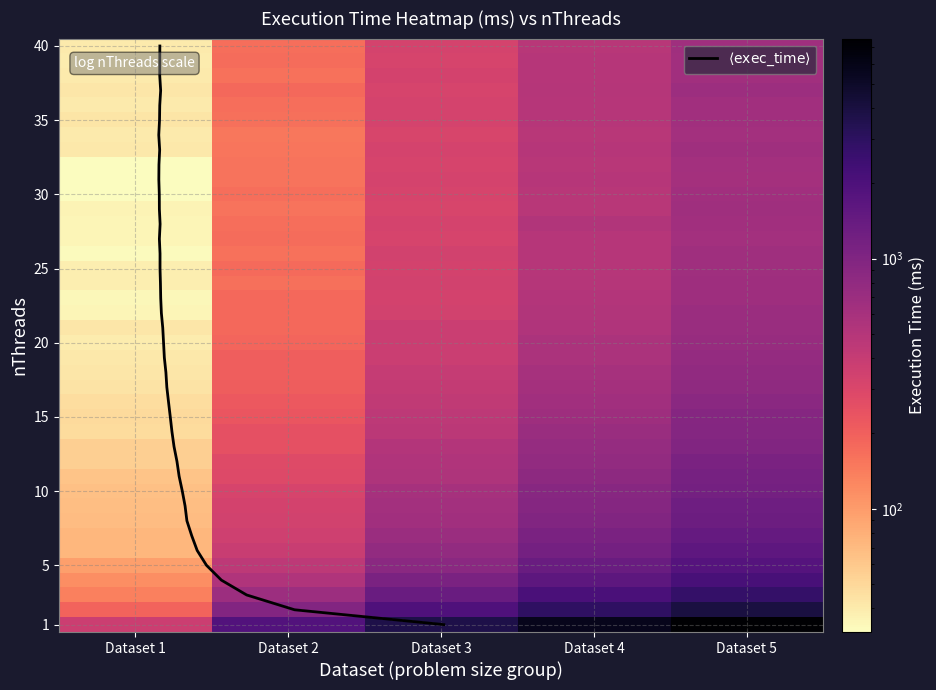

At 18, list the series in order from smallest to largest.

1, 2, 3, 4, 5